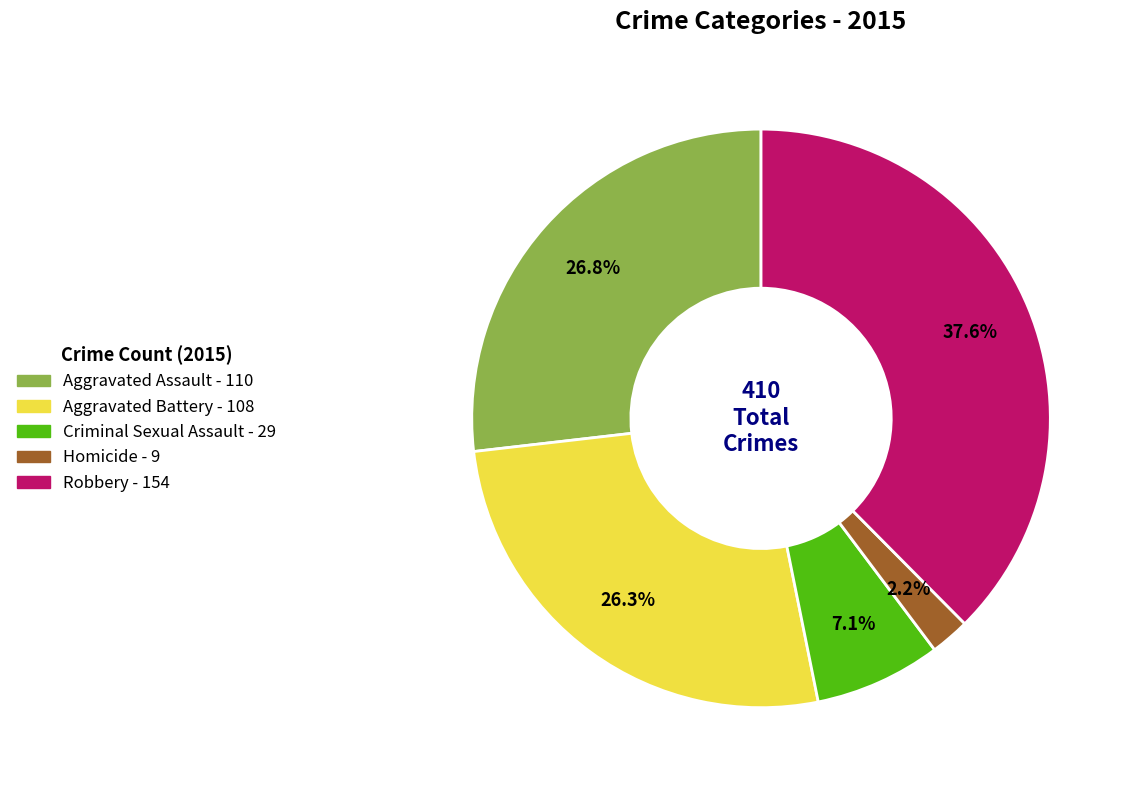

Which slice is the smallest?

Homicide